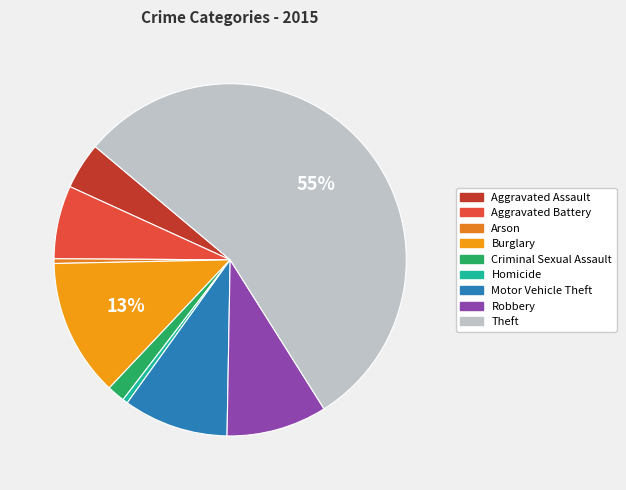

To the nearest percent, what is the average slice percentage?

11%